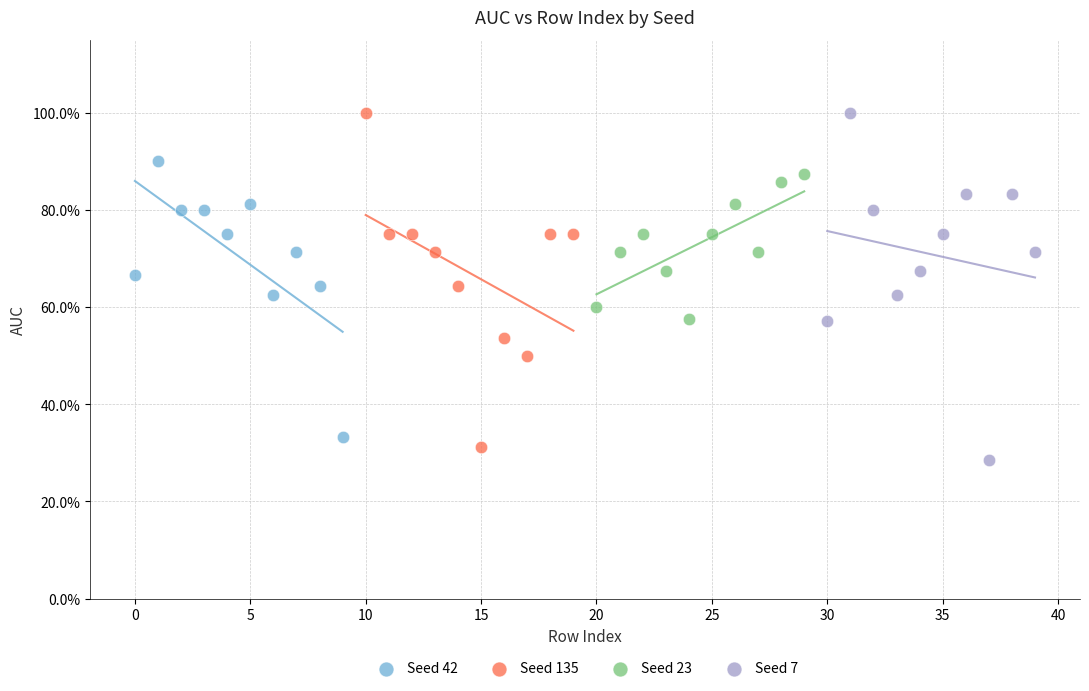

Which series has the widest spread of Y values?

Seed 7